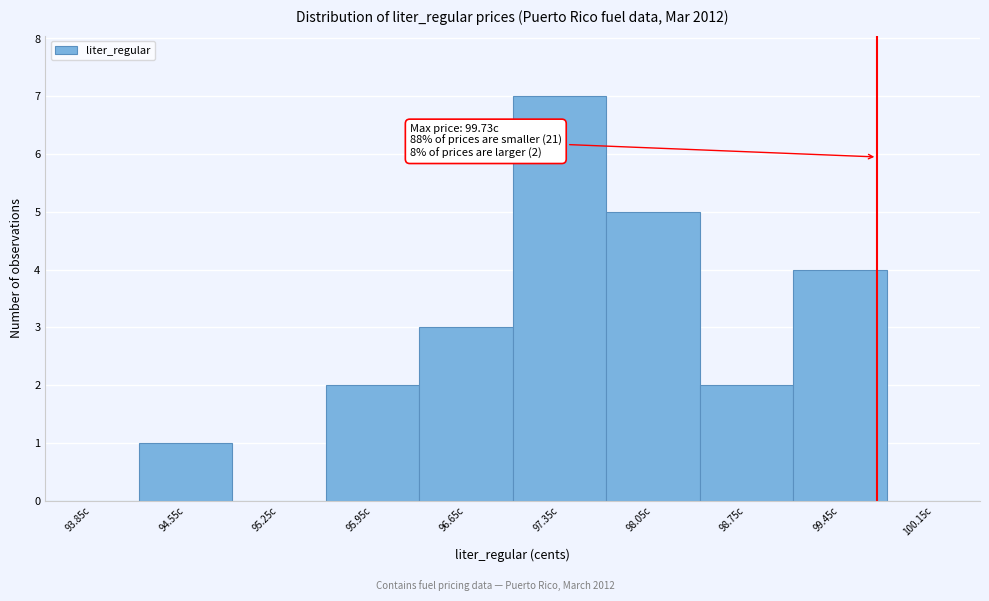

Over which range of the x-axis is the bar tallest?

97.0 to 97.7